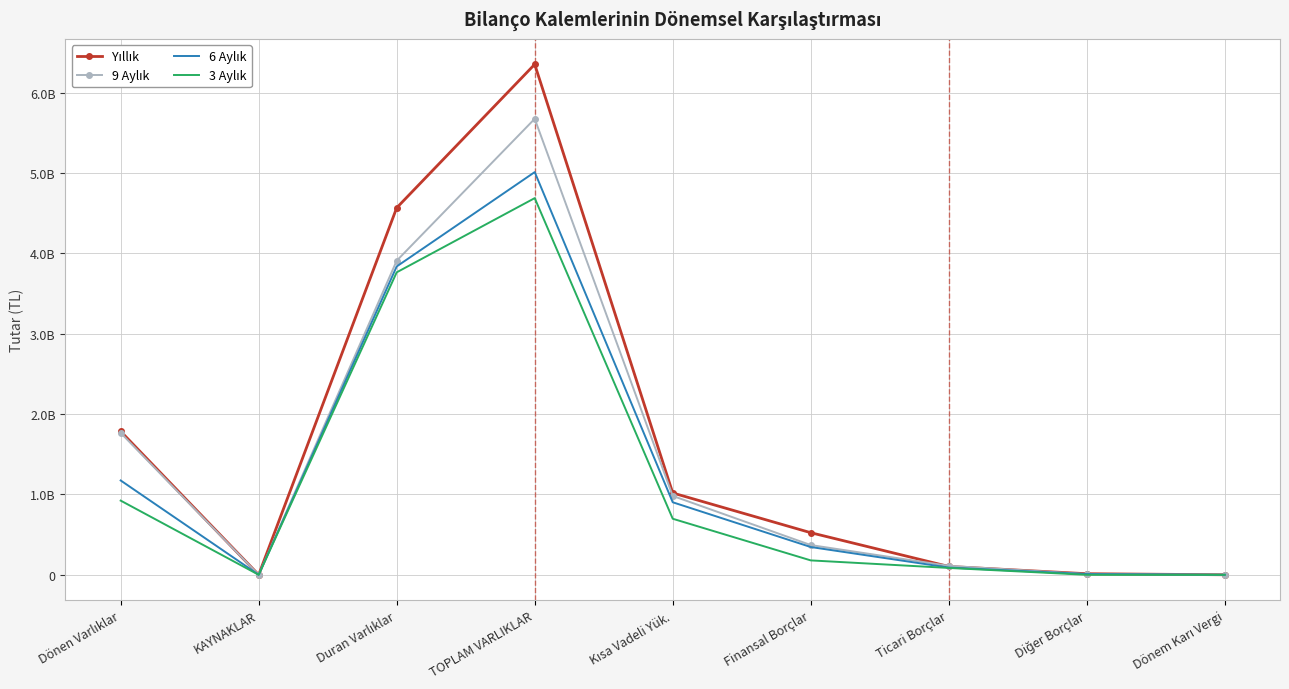

What is the value of the 3 Aylık point at the 1st from the left?

923292000